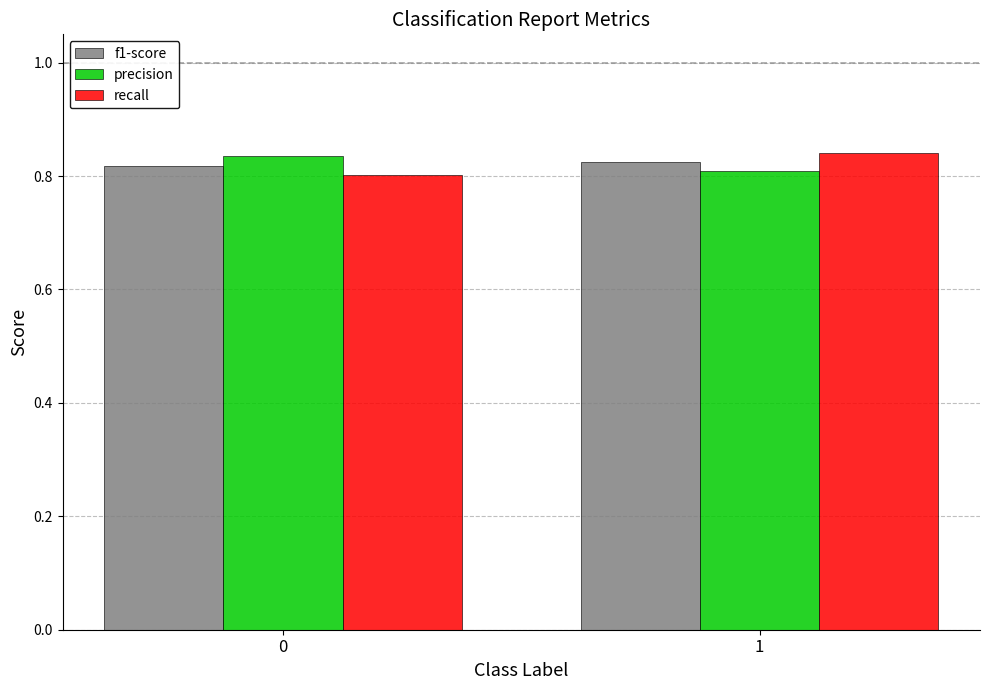

What is the sum of the f1-score values at 0 and 1?

1.6